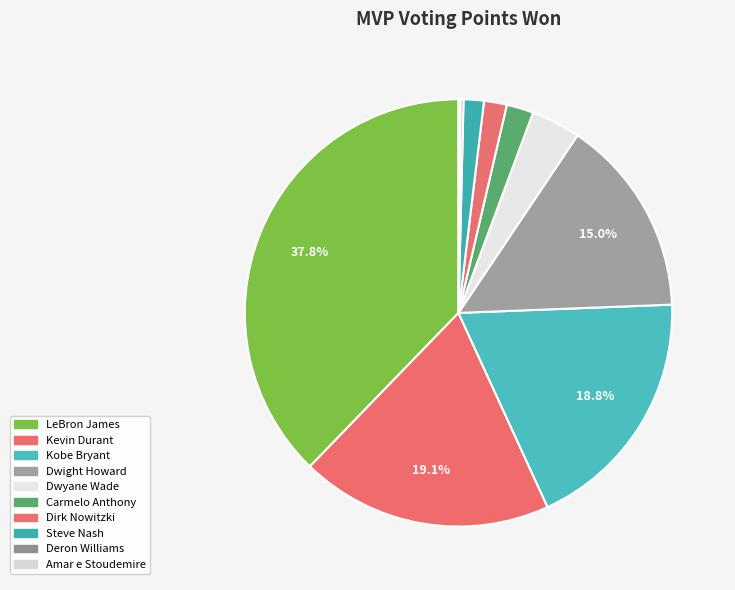

How many segments does this pie chart have?

10